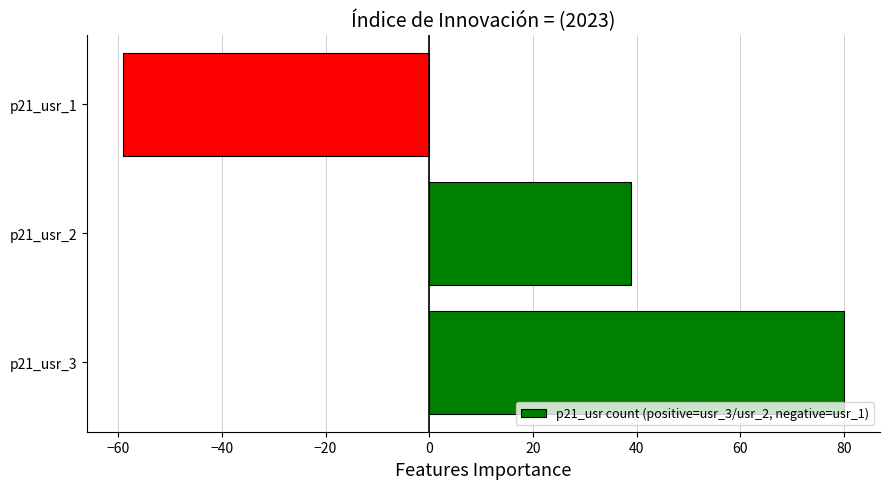

Reading bottom to top, transcribe all the data shown in this chart.

80	39	-59